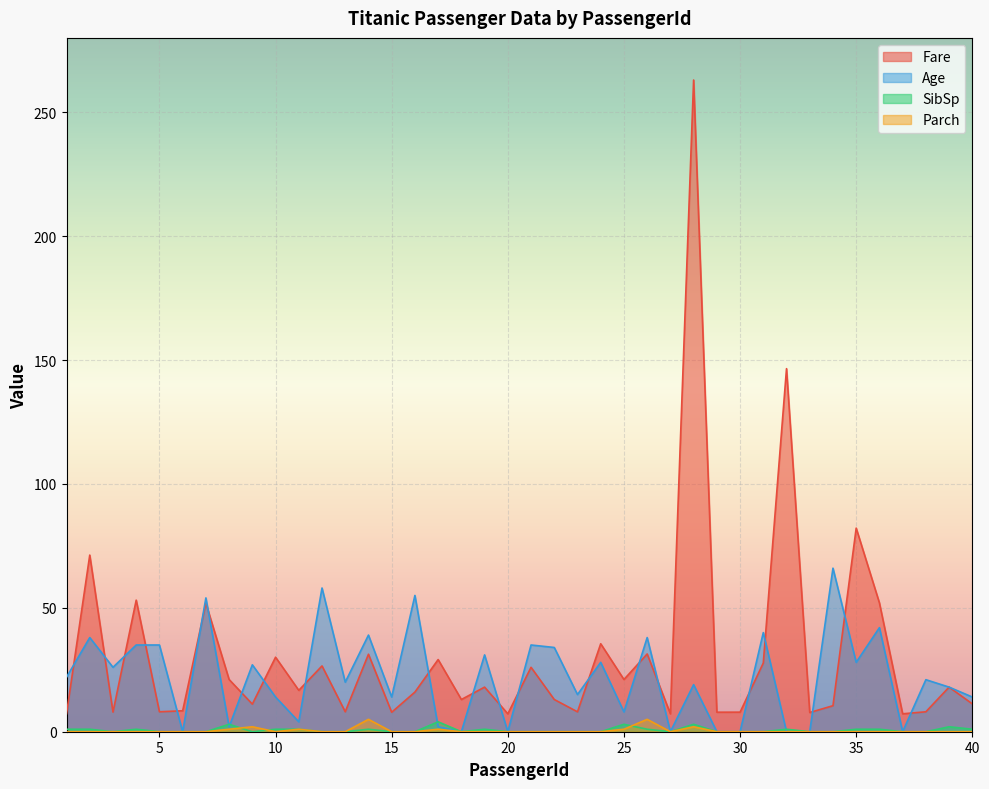

What is the difference between the highest and lowest values at 16?

55.0